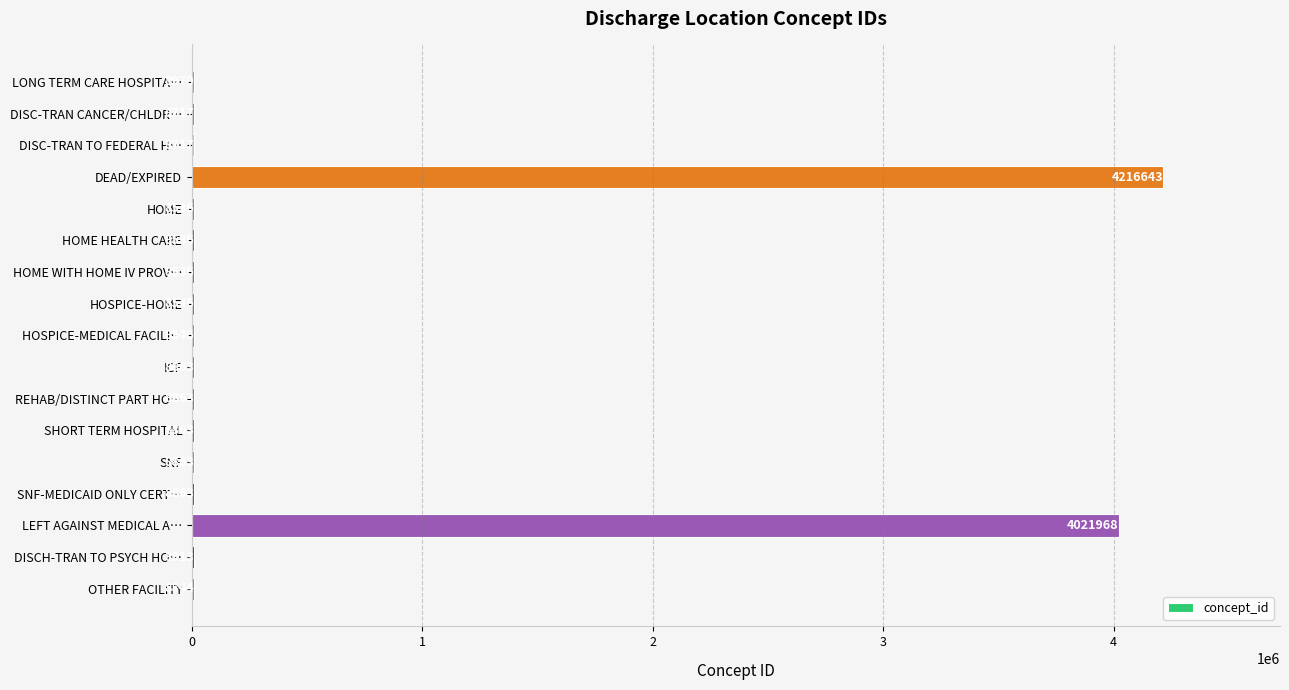

What is the sum of all values?

8369787